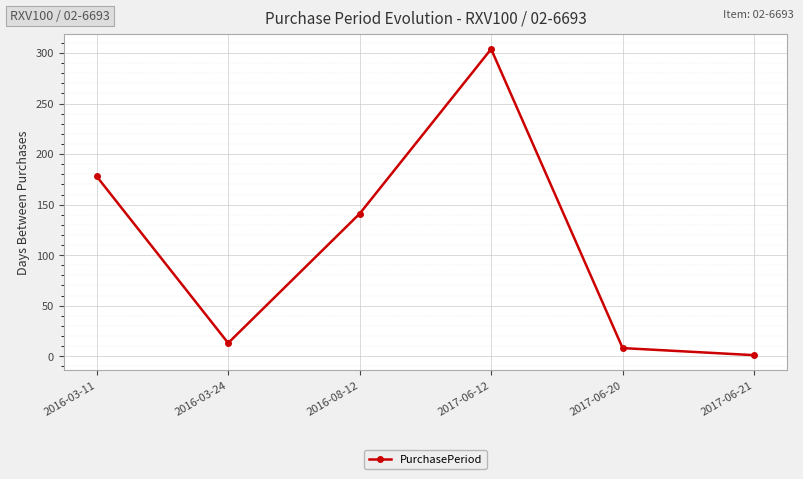

What is the ratio of the value at 2016-08-12 to the value at 2016-03-24?

10.8